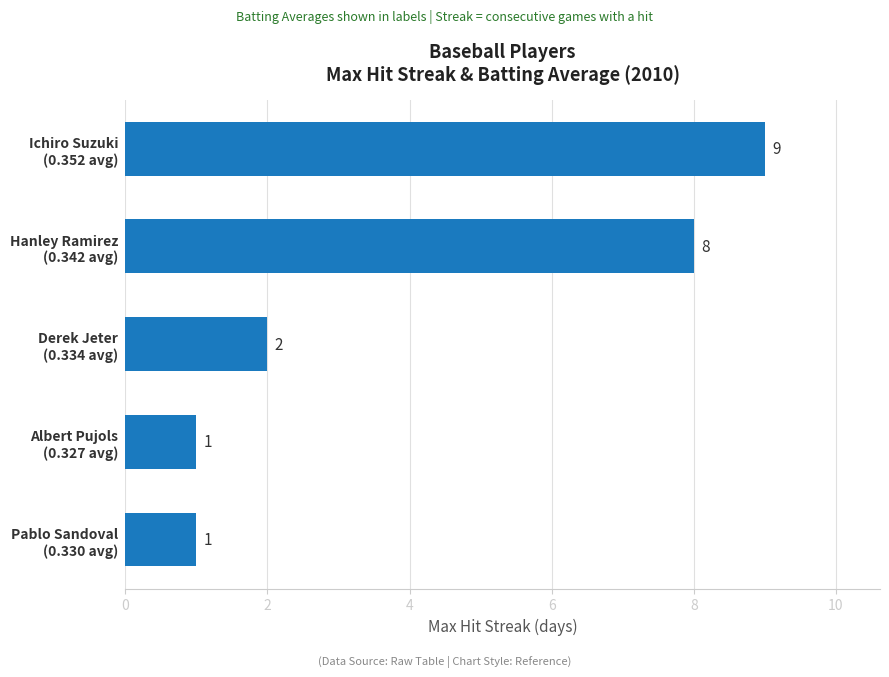

Count the number of data series in this chart.

1